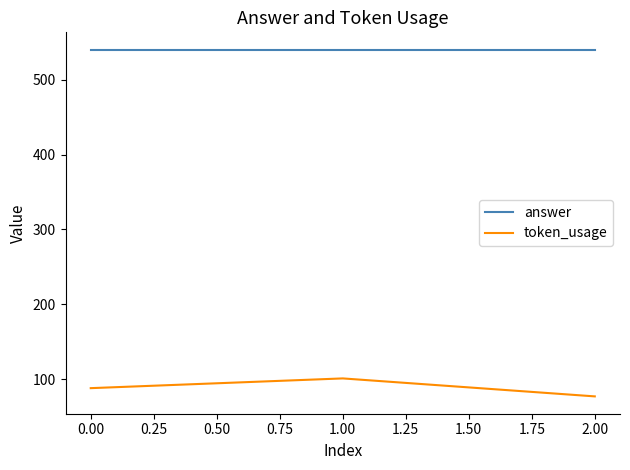

At 2.00, list the series in order from largest to smallest.

answer, token_usage